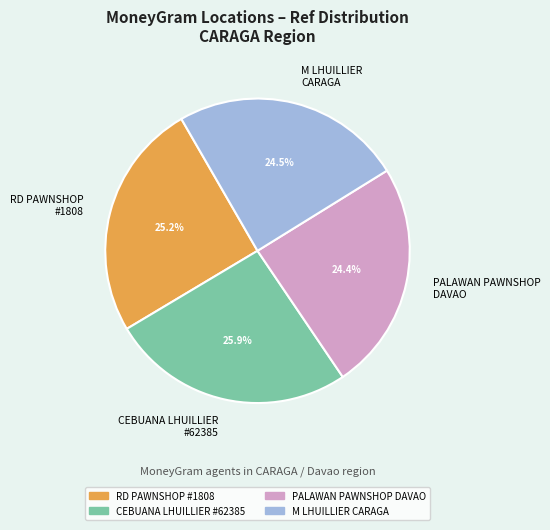

Which slice is the largest?

CEBUANA LHUILLIER #62385